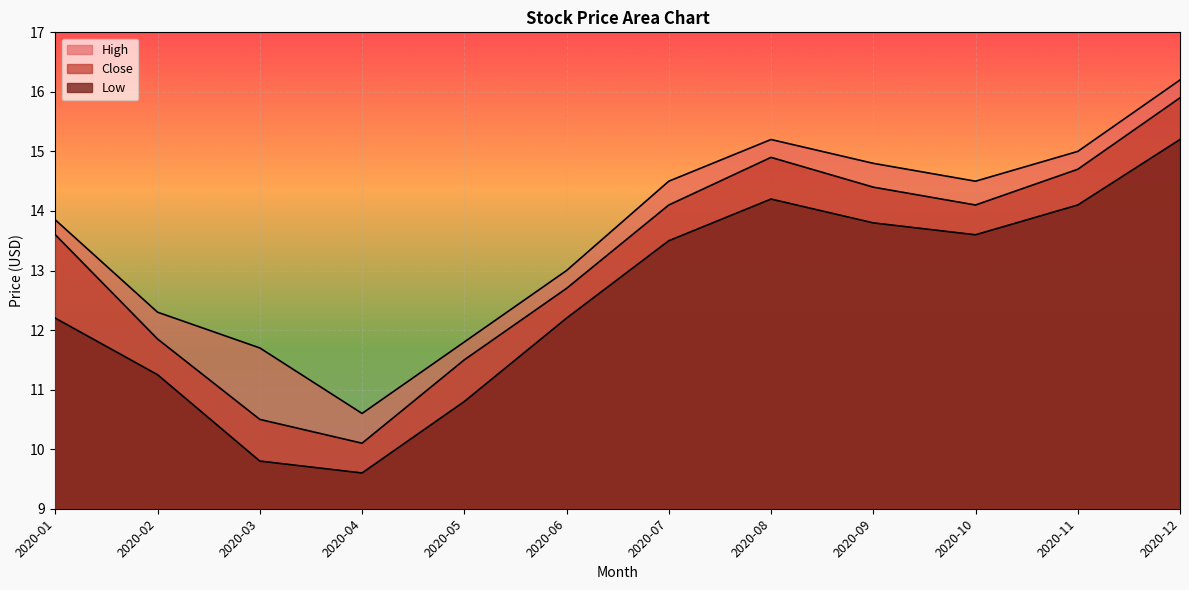

True or false: Low and Close cross at least once.

False